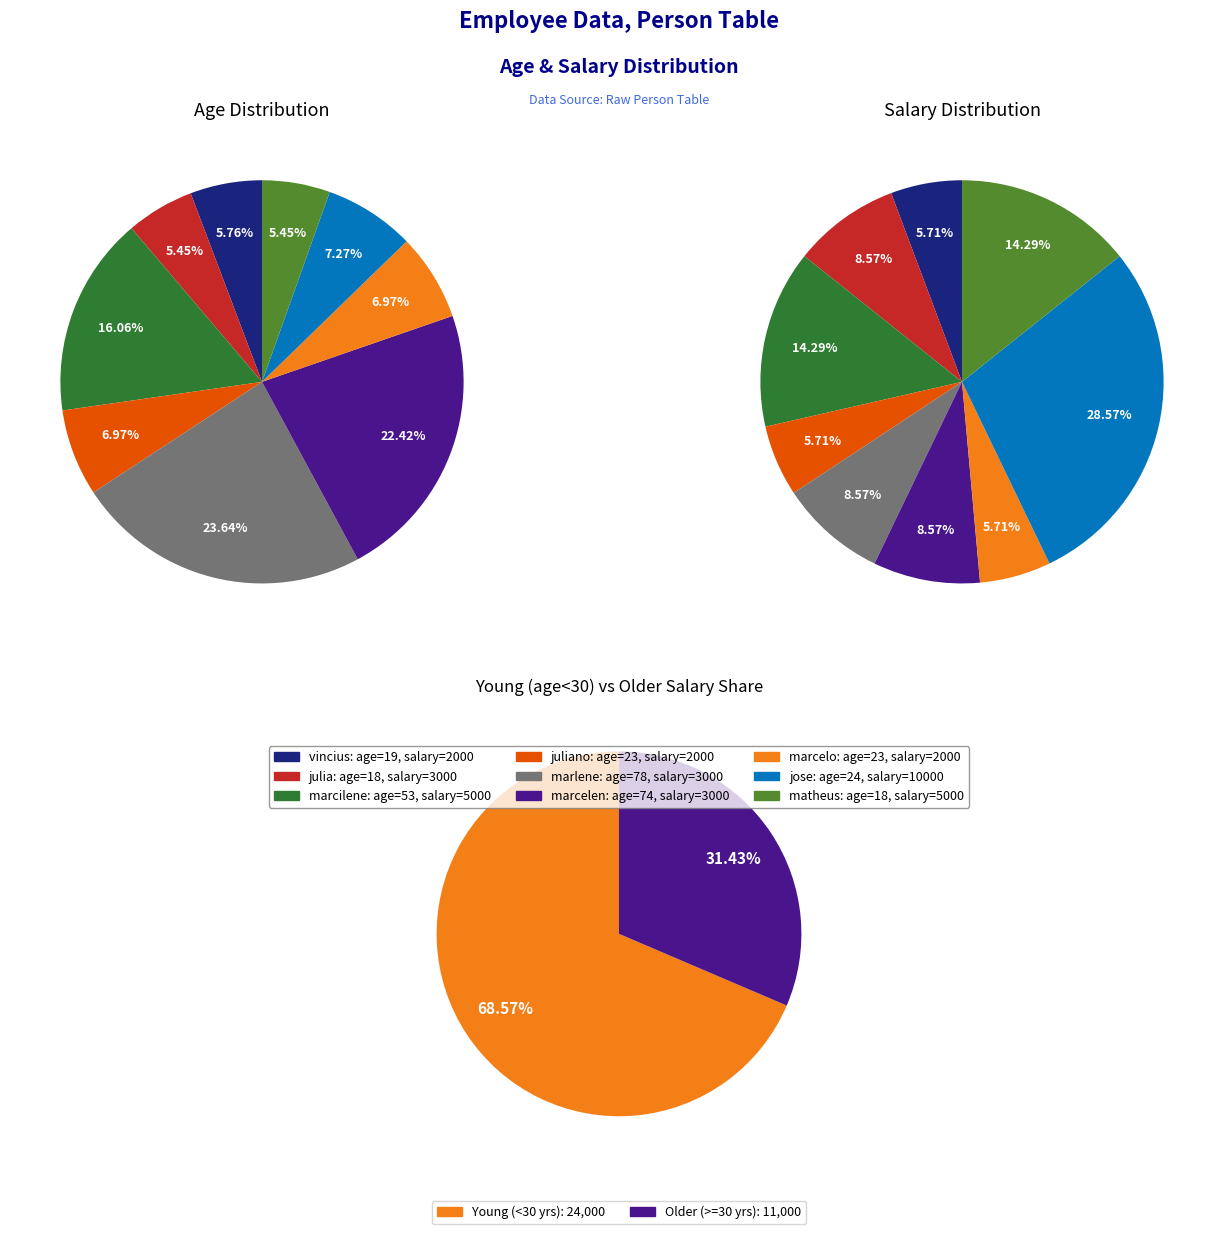

To the nearest percent, what percentage of the pie is marlene?

9%